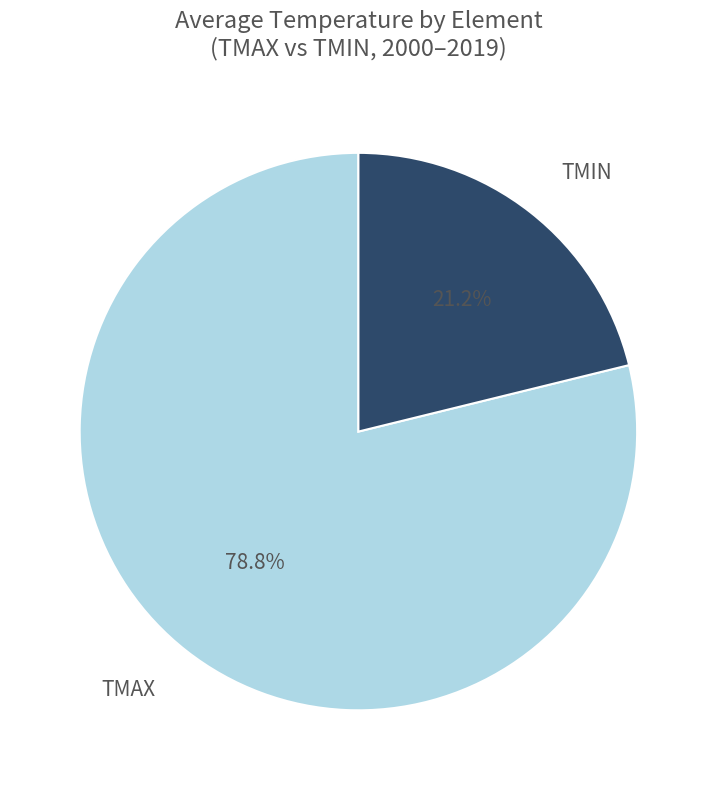

Is there a majority slice in this chart?

Yes